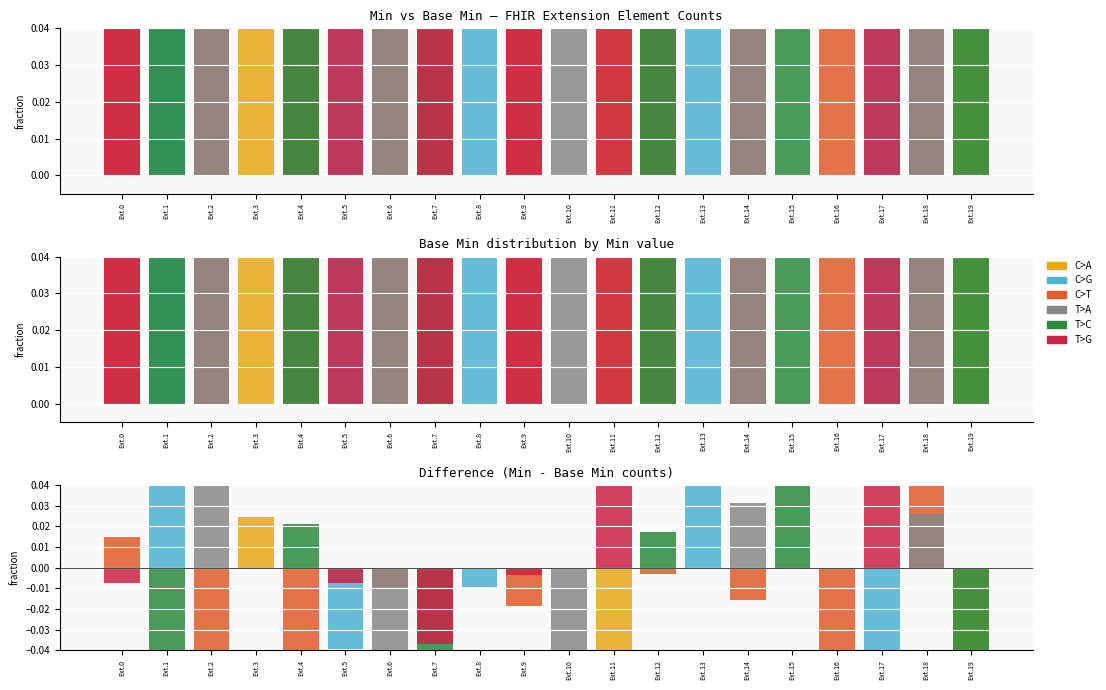

Rank the series by their maximum value, from highest to lowest.

C>G, T>G, C>T, T>A, T>C, C>A